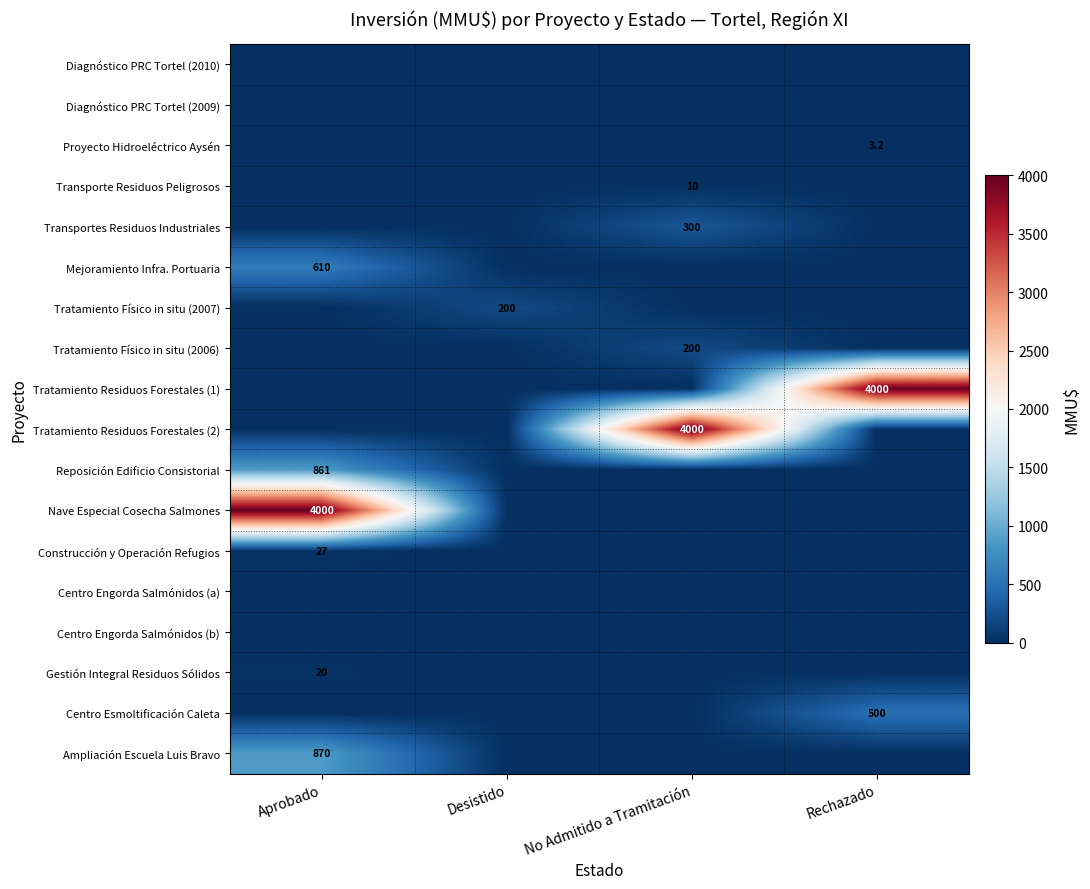

What is the total value across all series at Rechazado?

4503.2